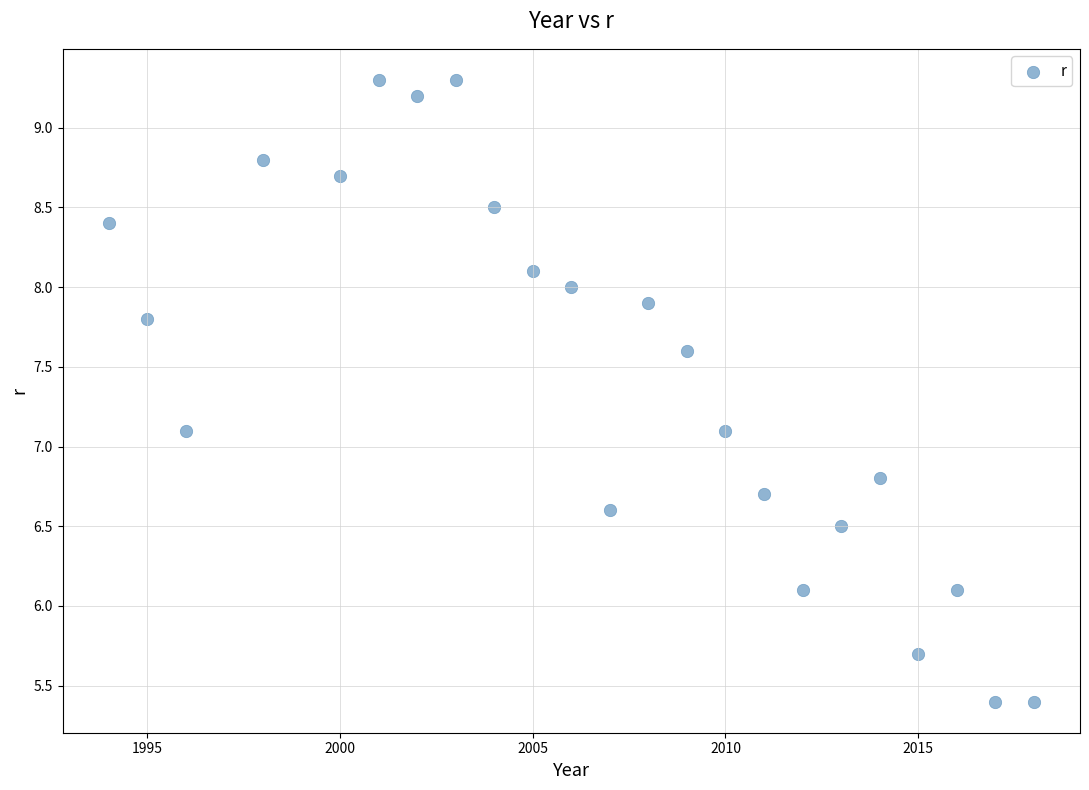

What is the range of Y values (max minus min)?

3.9